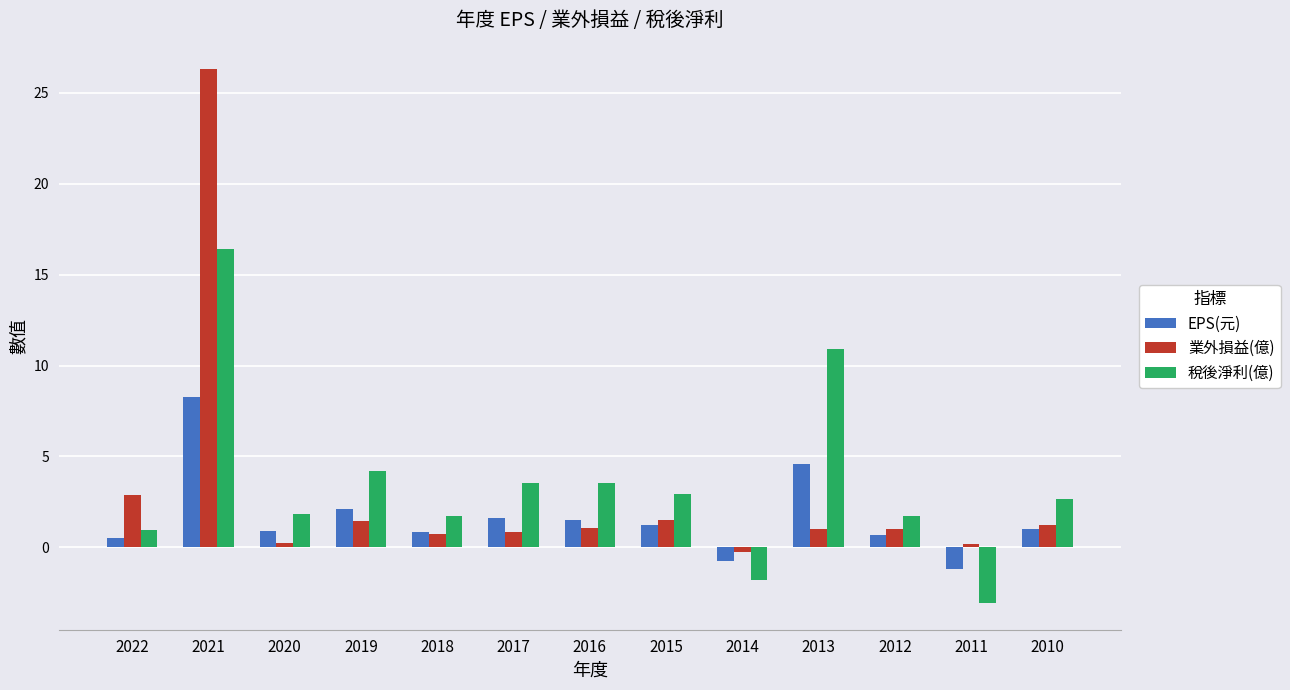

The value of 稅後淨利(億) at 2011 is -1.9. True or false?

False